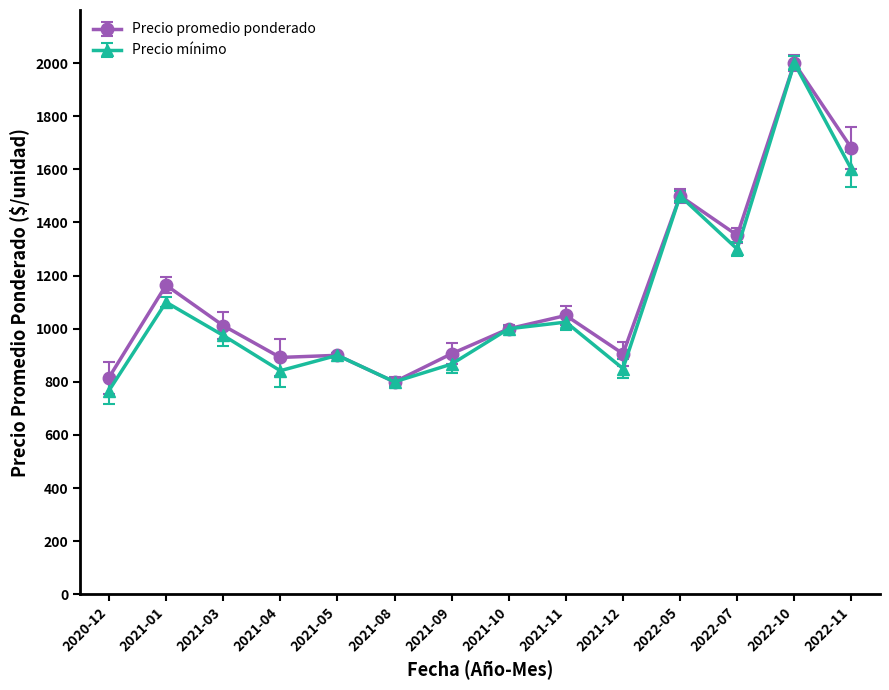

The value of Precio mínimo at 2021-05 is 900. True or false?

True